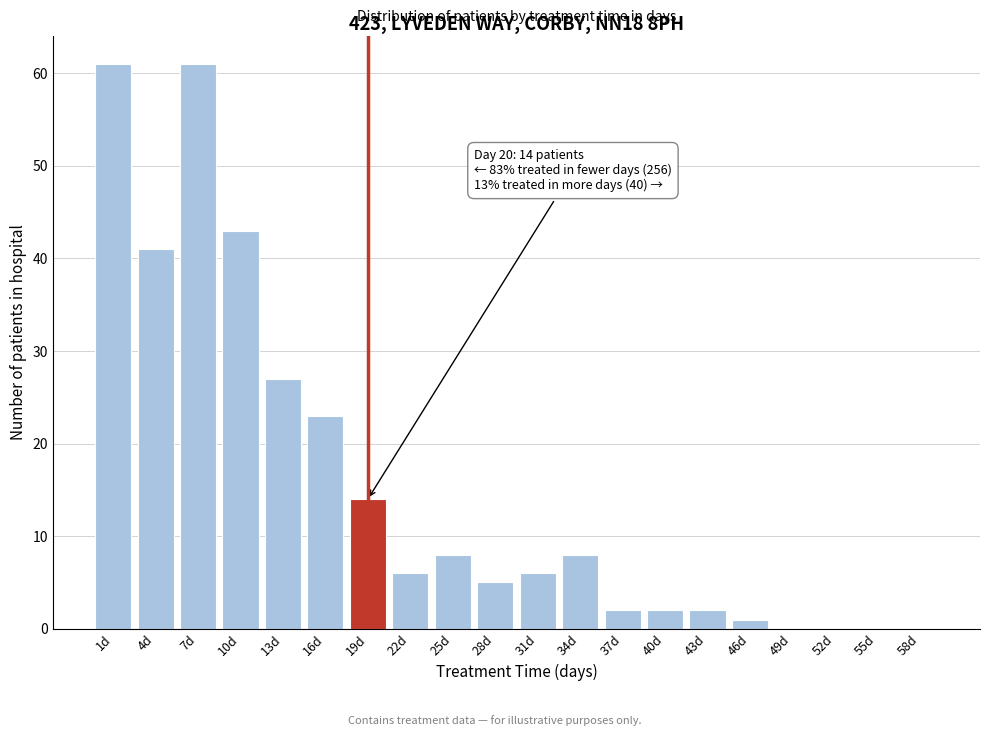

Reading left to right, what are all the values shown in this chart?

1d=61	4d=41	7d=61	10d=43	13d=27	16d=23	19d=14	22d=6	25d=8	28d=5	31d=6	34d=8	37d=2	40d=2	43d=2	46d=1	49d=0	52d=0	55d=0	58d=0